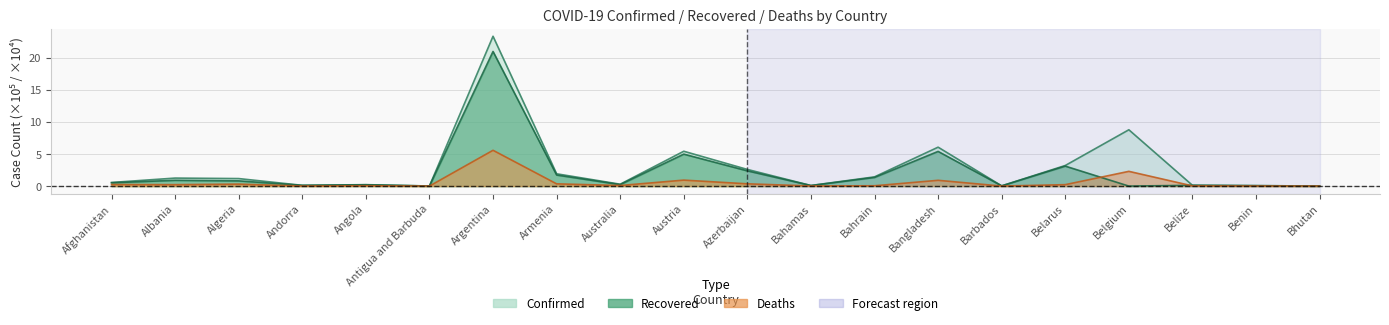

Which series has the widest spread of values?

Confirmed